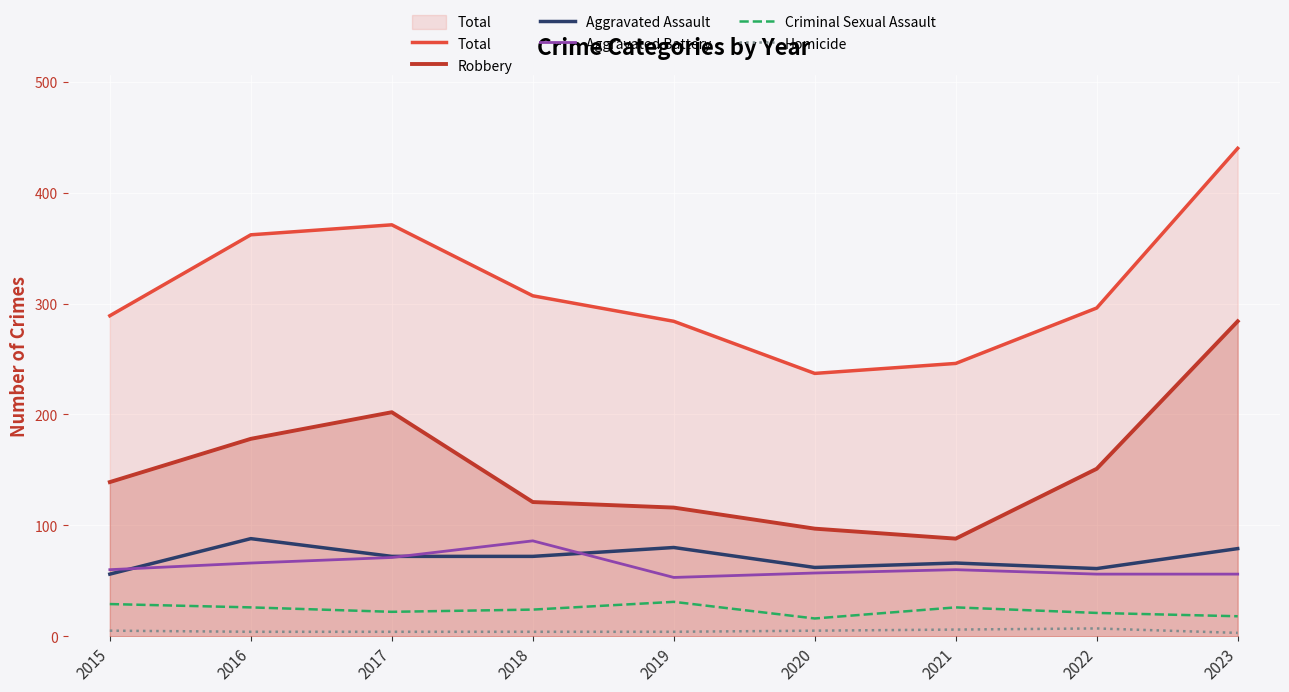

Rank the series by their maximum value, from highest to lowest.

Total, Robbery, Aggravated Assault, Aggravated Battery, Criminal Sexual Assault, Homicide